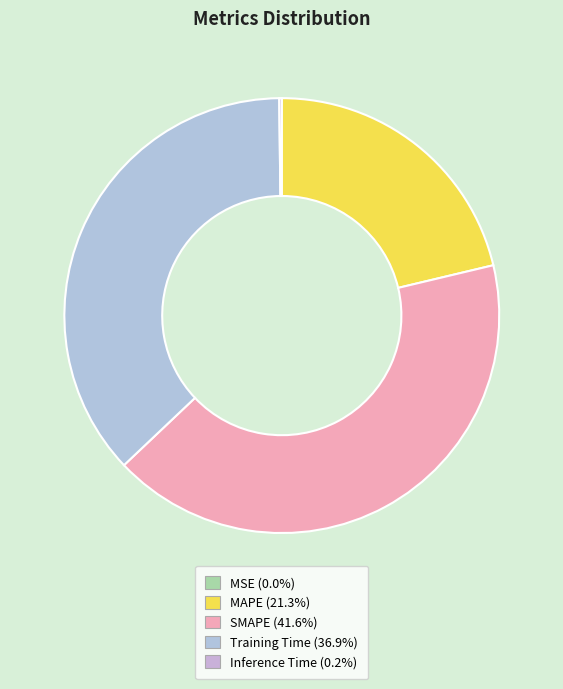

Is it true that MSE is 1% of the pie?

False